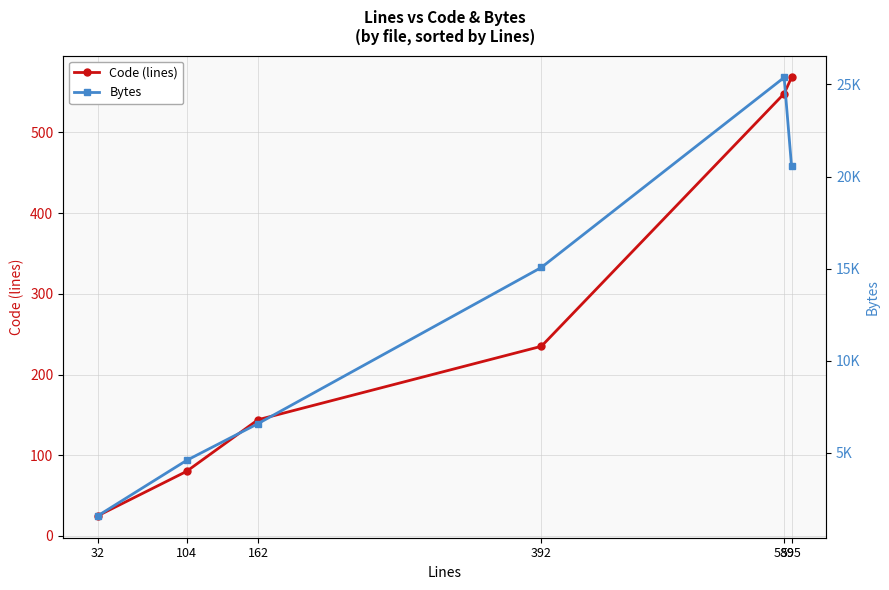

Is it true that Code (lines) equals 51 at 392?

False